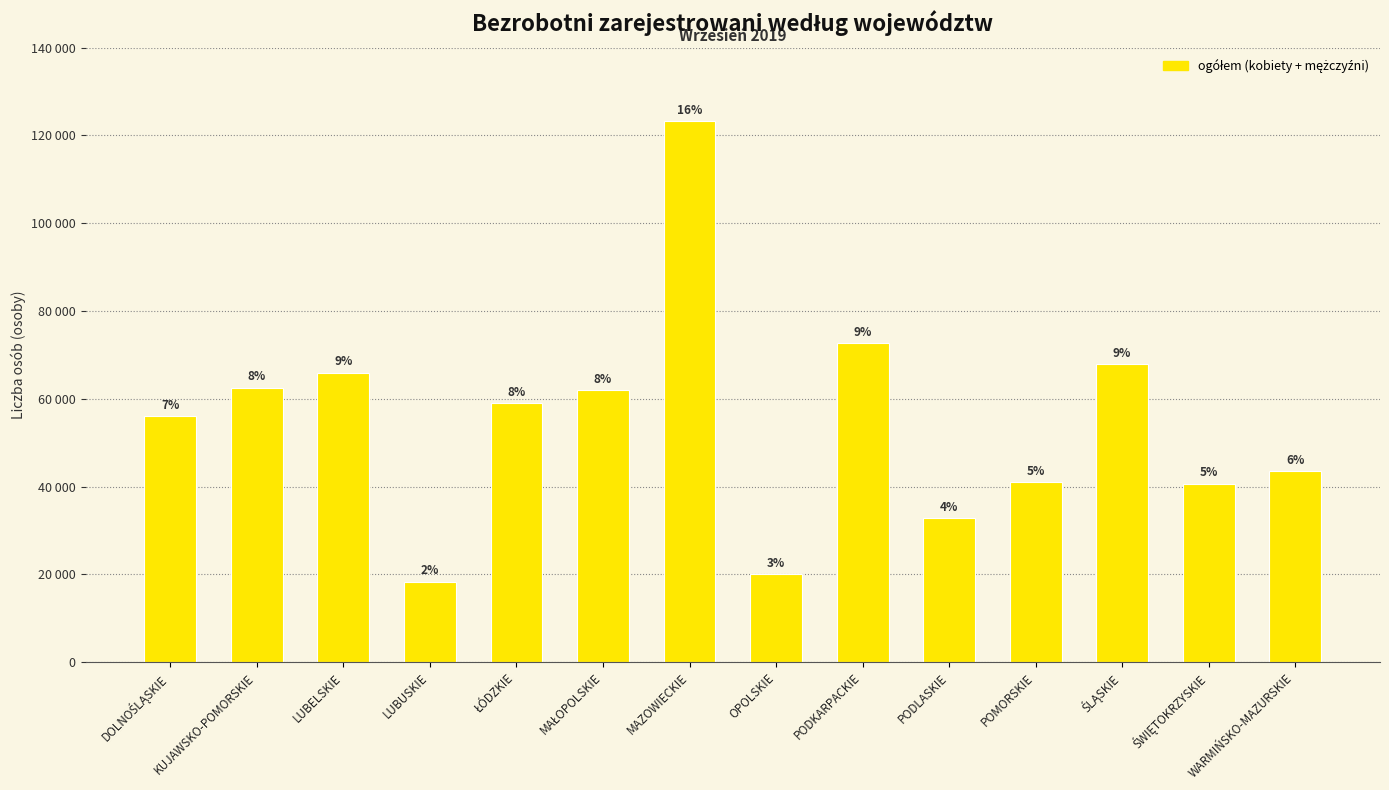

Rank the categories by value from highest to lowest.

MAZOWIECKIE, PODKARPACKIE, ŚLĄSKIE, LUBELSKIE, KUJAWSKO-POMORSKIE, MAŁOPOLSKIE, ŁÓDZKIE, DOLNOŚLĄSKIE, WARMIŃSKO-MAZURSKIE, POMORSKIE, ŚWIĘTOKRZYSKIE, PODLASKIE, OPOLSKIE, LUBUSKIE